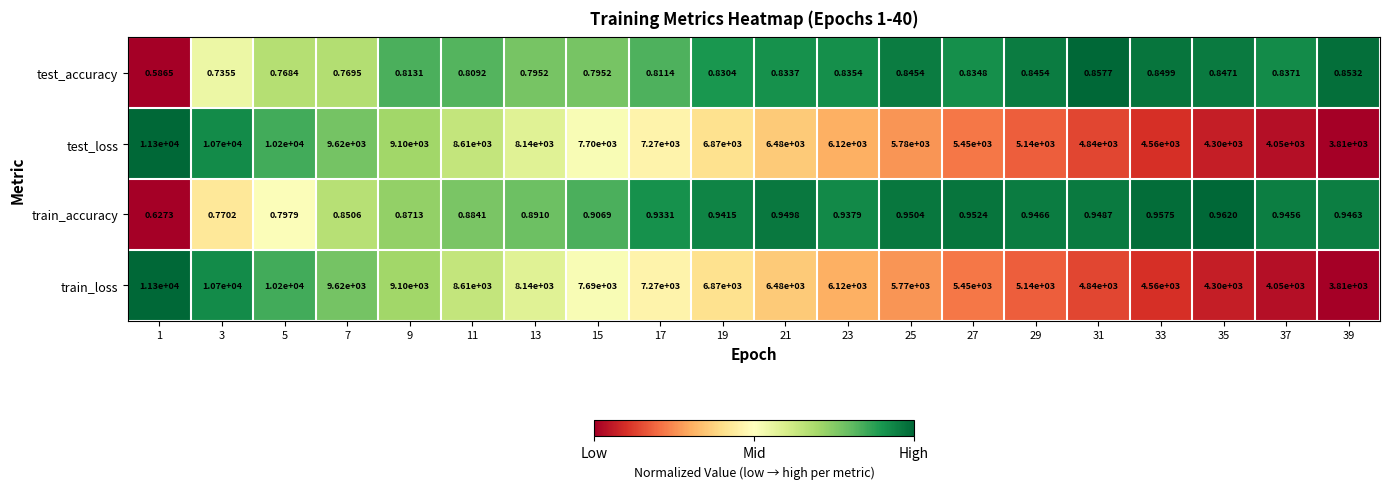

At 15, list the series in order from largest to smallest.

test_loss, train_loss, train_accuracy, test_accuracy